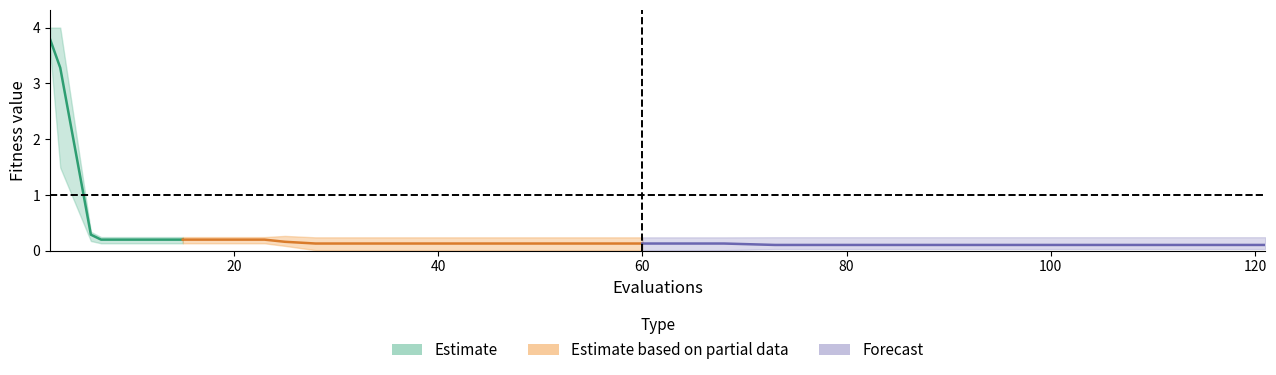

True or false: worst and mean cross at least once.

False